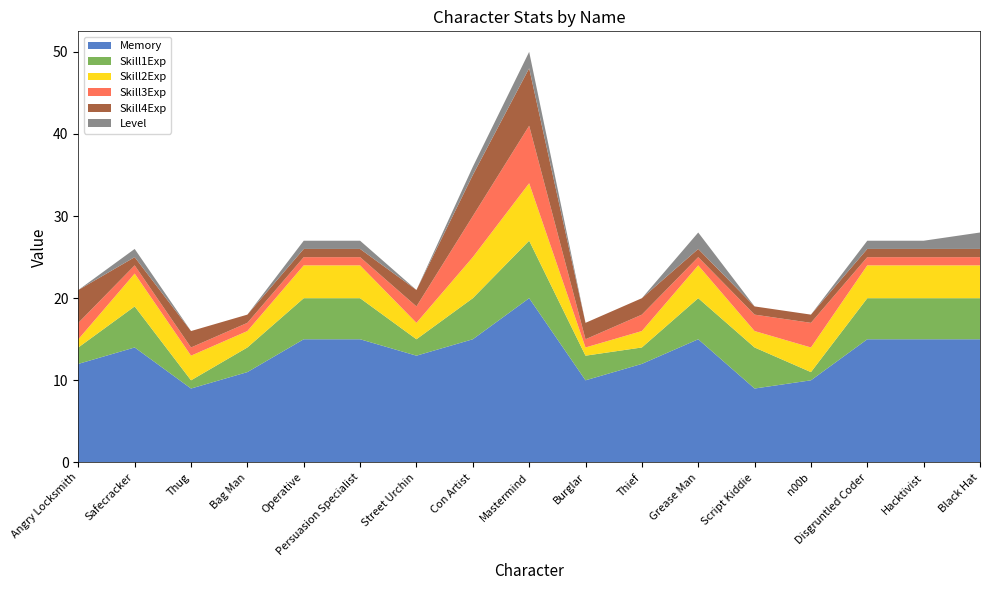

Reading left to right, what are all the values shown in this chart?

Memory: 12	14	9	11	15	15	13	15	20	10	12	15	9	10	15	15	15
Skill1Exp: 2	5	1	3	5	5	2	5	7	3	2	5	5	1	5	5	5
Skill2Exp: 1	4	3	2	4	4	2	5	7	1	2	4	2	3	4	4	4
Skill3Exp: 2	1	1	1	1	1	2	5	7	1	2	1	2	3	1	1	1
Skill4Exp: 4	1	2	1	1	1	2	5	7	2	2	1	1	1	1	1	1
Level: 0	1	0	0	1	1	0	1	2	0	0	2	0	0	1	1	2